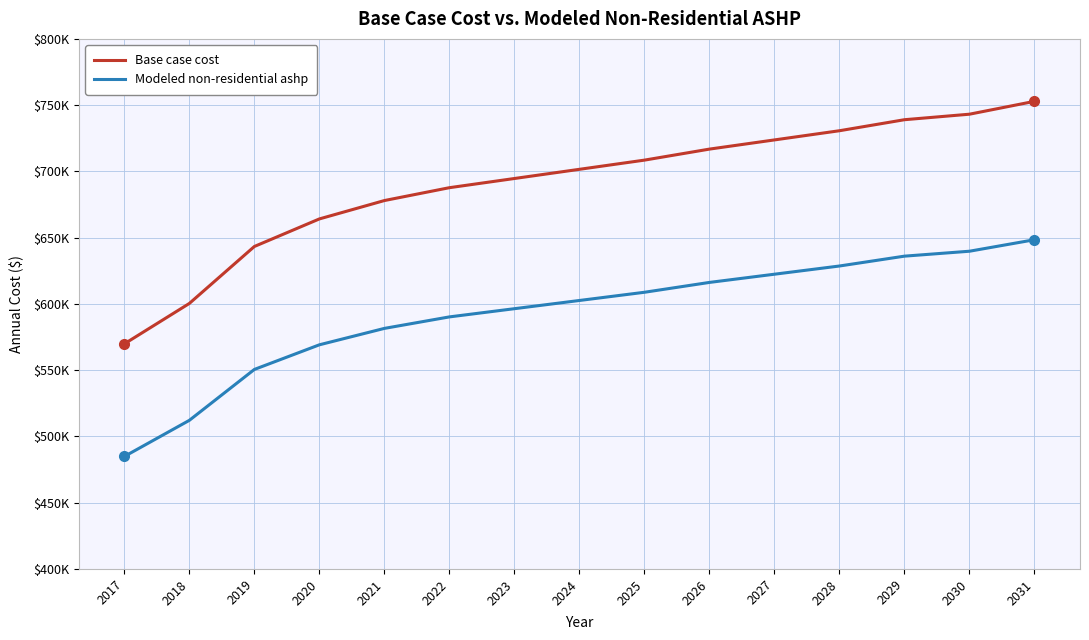

The value of Base case cost at 2025 is 708508.4. True or false?

True